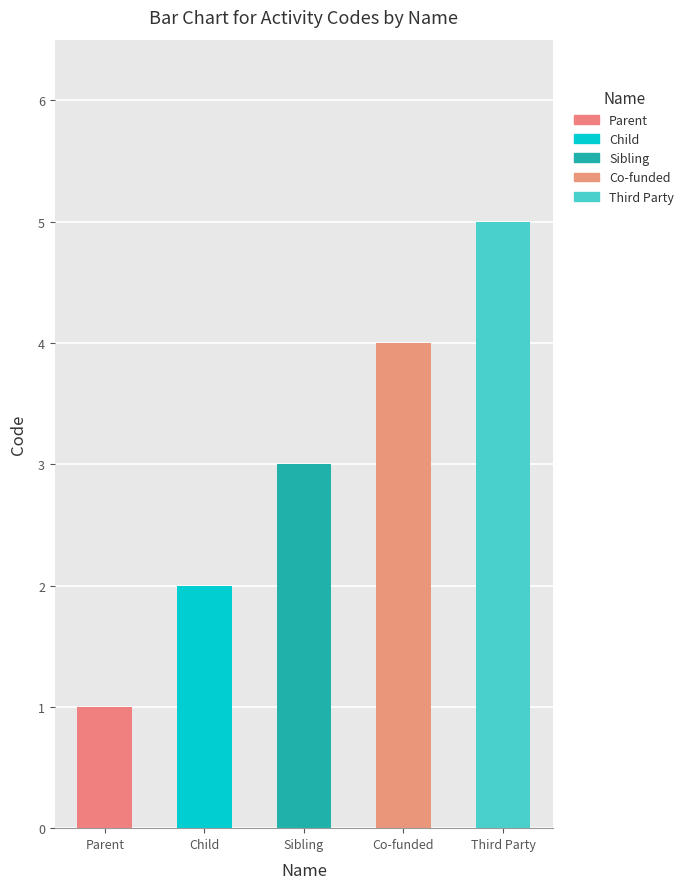

At which label does the data first exceed 3?

Co-funded